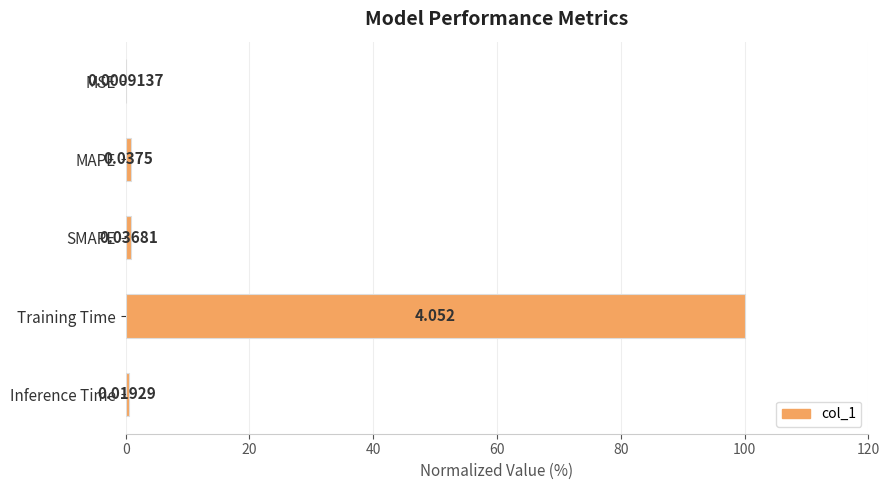

Which label corresponds to the largest value in the chart?

Training Time